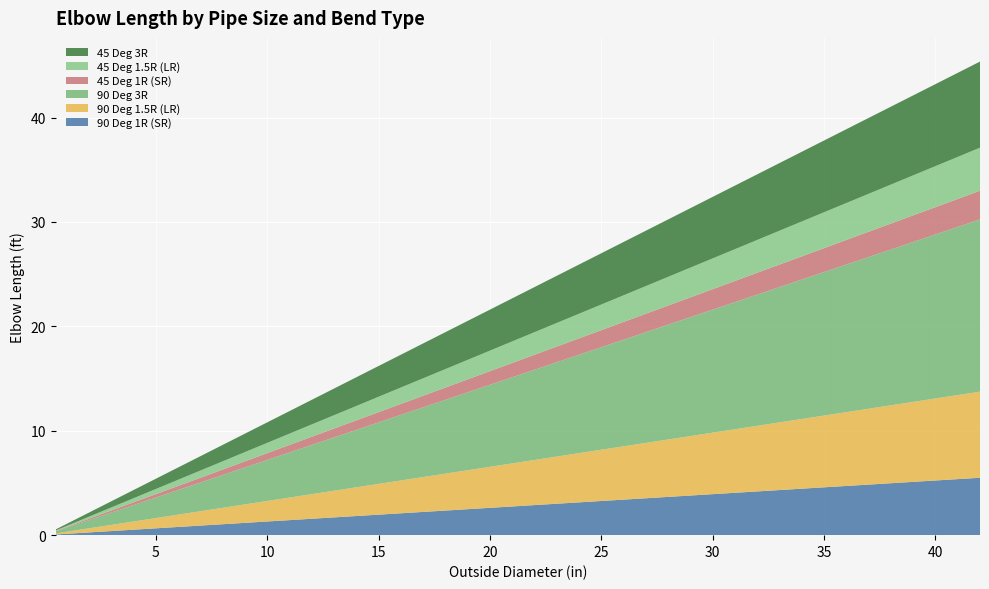

Reading left to right, what are all the values shown in this chart?

90 Deg 1R (SR): 0.5=0.1	0.75=0.1	1.0=0.1	1.25=0.2	1.5=0.2	2.0=0.3	2.5=0.3	3.0=0.4	3.5=0.5	4.0=0.5	5.0=0.7	6.0=0.8	8.0=1.0	10.0=1.3	12.0=1.6	14.0=1.8	16.0=2.1	18.0=2.4	20.0=2.6	22.0=2.9	24.0=3.1	26.0=3.4	30.0=3.9	34.0=4.5	36.0=4.7	42.0=5.5
90 Deg 1.5R (LR): 0.5=0.1	0.75=0.1	1.0=0.2	1.25=0.2	1.5=0.3	2.0=0.4	2.5=0.5	3.0=0.6	3.5=0.7	4.0=0.8	5.0=1.0	6.0=1.2	8.0=1.6	10.0=2.0	12.0=2.4	14.0=2.7	16.0=3.1	18.0=3.5	20.0=3.9	22.0=4.3	24.0=4.7	26.0=5.1	30.0=5.9	34.0=6.7	36.0=7.1	42.0=8.2
90 Deg 3R: 0.5=0.2	0.75=0.3	1.0=0.4	1.25=0.5	1.5=0.6	2.0=0.8	2.5=1.0	3.0=1.2	3.5=1.4	4.0=1.6	5.0=2.0	6.0=2.4	8.0=3.1	10.0=3.9	12.0=4.7	14.0=5.5	16.0=6.3	18.0=7.1	20.0=7.9	22.0=8.6	24.0=9.4	26.0=10.2	30.0=11.8	34.0=13.4	36.0=14.1	42.0=16.5
45 Deg 1R (SR): 0.5=0.0	0.75=0.0	1.0=0.1	1.25=0.1	1.5=0.1	2.0=0.1	2.5=0.2	3.0=0.2	3.5=0.2	4.0=0.3	5.0=0.3	6.0=0.4	8.0=0.5	10.0=0.7	12.0=0.8	14.0=0.9	16.0=1.0	18.0=1.2	20.0=1.3	22.0=1.4	24.0=1.6	26.0=1.7	30.0=2.0	34.0=2.2	36.0=2.4	42.0=2.7
45 Deg 1.5R (LR): 0.5=0.0	0.75=0.1	1.0=0.1	1.25=0.1	1.5=0.1	2.0=0.2	2.5=0.2	3.0=0.3	3.5=0.3	4.0=0.4	5.0=0.5	6.0=0.6	8.0=0.8	10.0=1.0	12.0=1.2	14.0=1.4	16.0=1.6	18.0=1.8	20.0=2.0	22.0=2.2	24.0=2.4	26.0=2.6	30.0=2.9	34.0=3.3	36.0=3.5	42.0=4.1
45 Deg 3R: 0.5=0.1	0.75=0.1	1.0=0.2	1.25=0.2	1.5=0.3	2.0=0.4	2.5=0.5	3.0=0.6	3.5=0.7	4.0=0.8	5.0=1.0	6.0=1.2	8.0=1.6	10.0=2.0	12.0=2.4	14.0=2.7	16.0=3.1	18.0=3.5	20.0=3.9	22.0=4.3	24.0=4.7	26.0=5.1	30.0=5.9	34.0=6.7	36.0=7.1	42.0=8.2